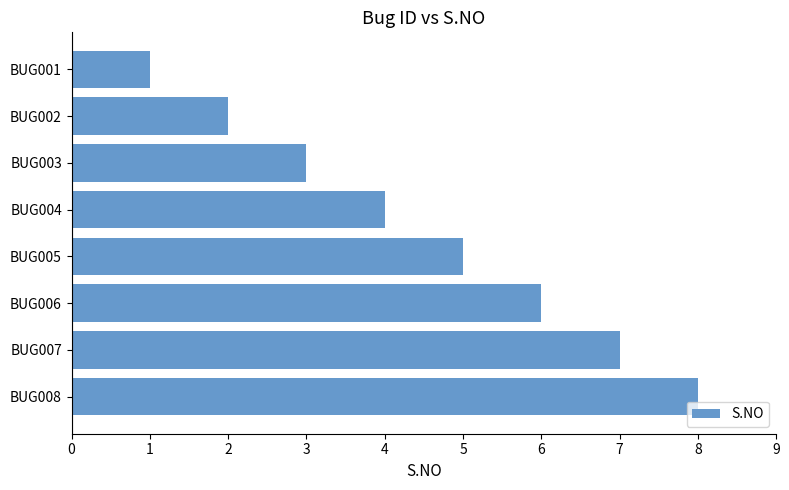

Rank the categories by value from lowest to highest.

BUG001, BUG002, BUG003, BUG004, BUG005, BUG006, BUG007, BUG008